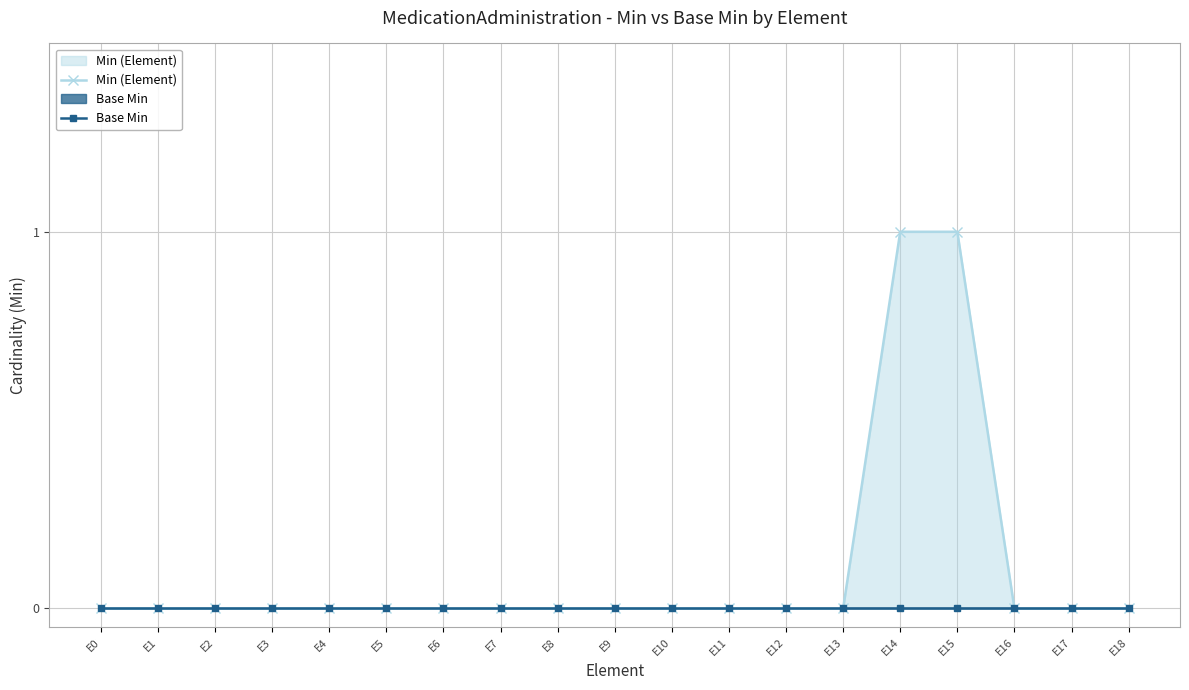

Reading right to left, list all the values displayed in this chart.

Min (Element): E18=0	E17=0	E16=0	E15=1	E14=1	E13=0	E12=0	E11=0	E10=0	E9=0	E8=0	E7=0	E6=0	E5=0	E4=0	E3=0	E2=0	E1=0	E0=0
Base Min: E18=0	E17=0	E16=0	E15=0	E14=0	E13=0	E12=0	E11=0	E10=0	E9=0	E8=0	E7=0	E6=0	E5=0	E4=0	E3=0	E2=0	E1=0	E0=0